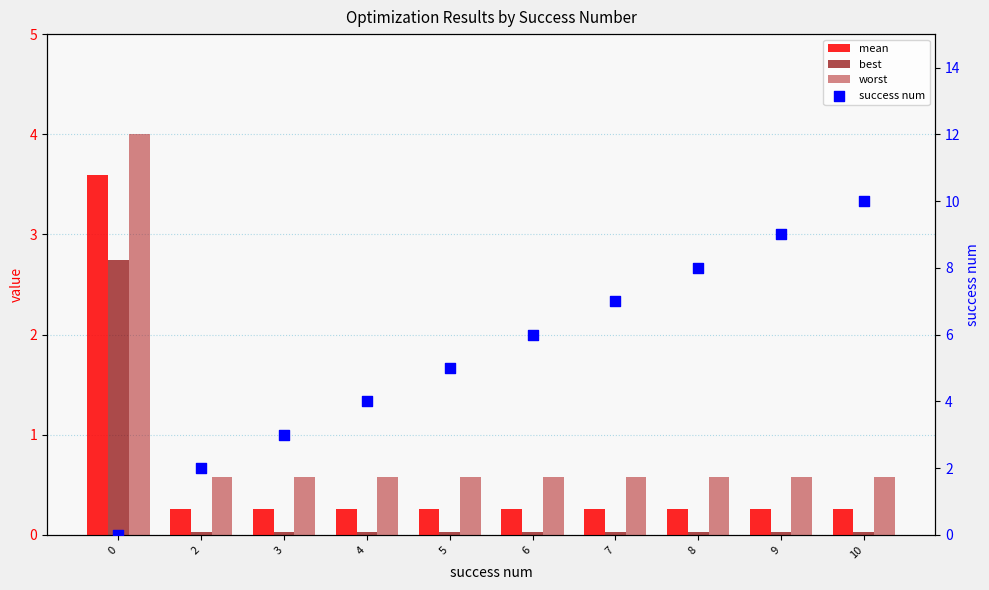

What are all the series names shown in the legend?

mean, best, worst, success num